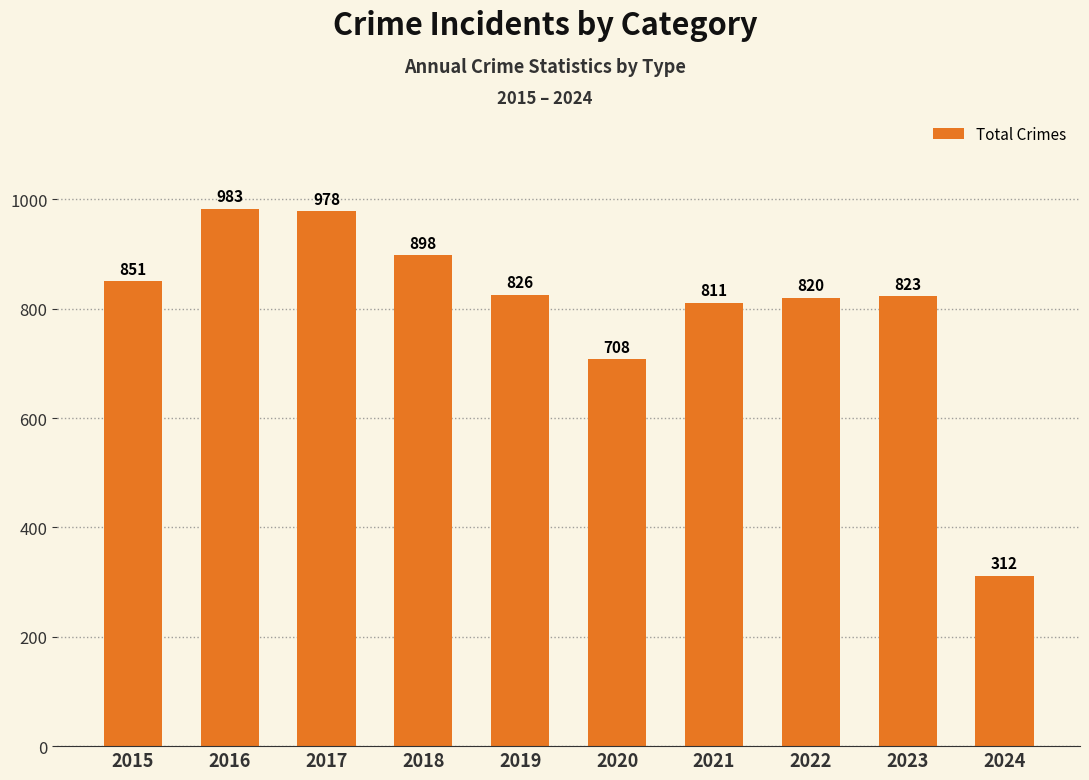

Which category has the lowest value across all series?

2024